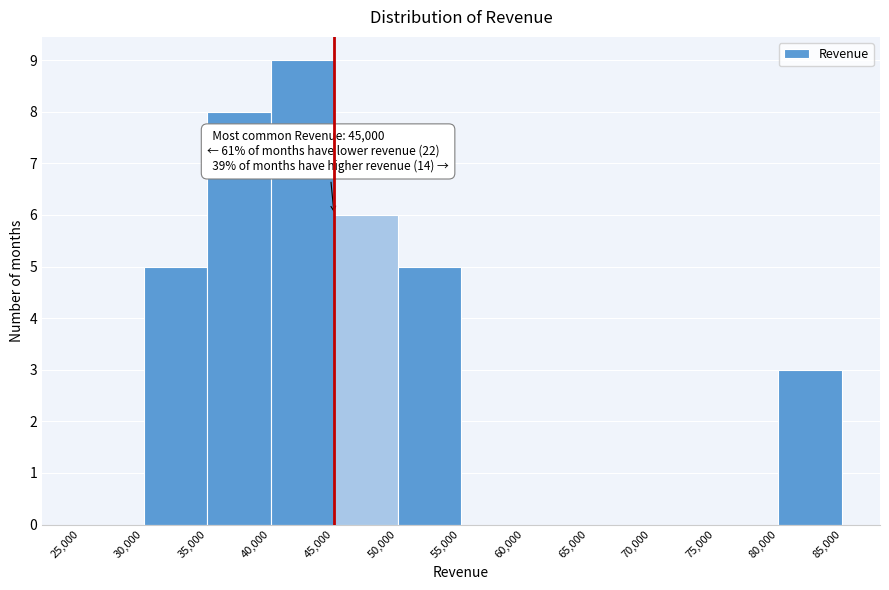

Which range on the x-axis has the tallest bar?

40,000 to 45,000